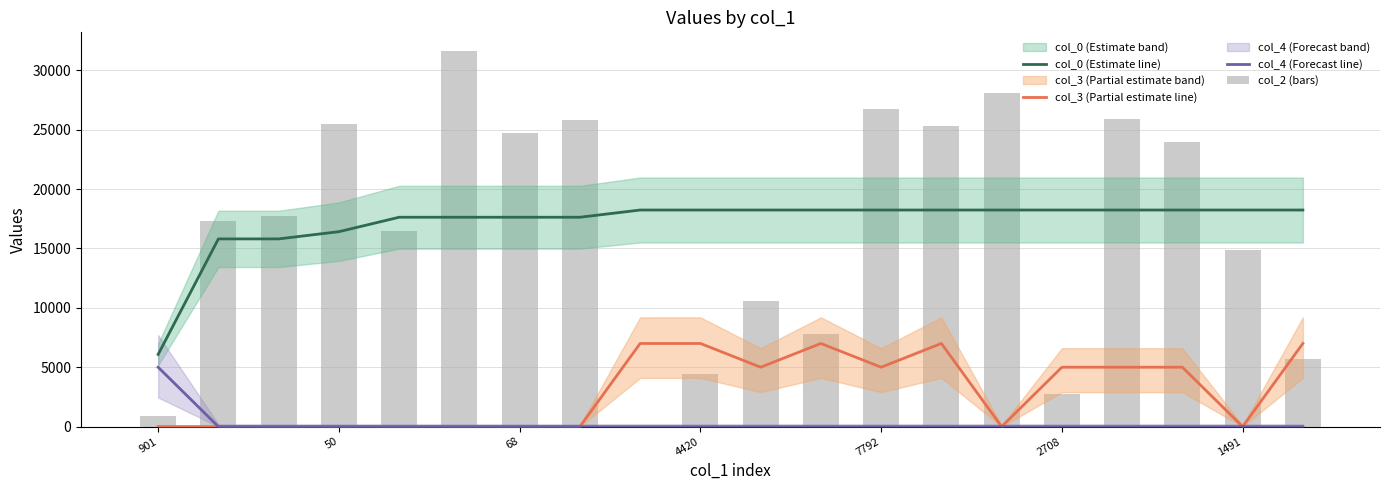

Rank the series at 11 from highest to lowest value.

col_0 (Estimate line), col_2 (bars), col_3 (Partial estimate line), col_4 (Forecast line)